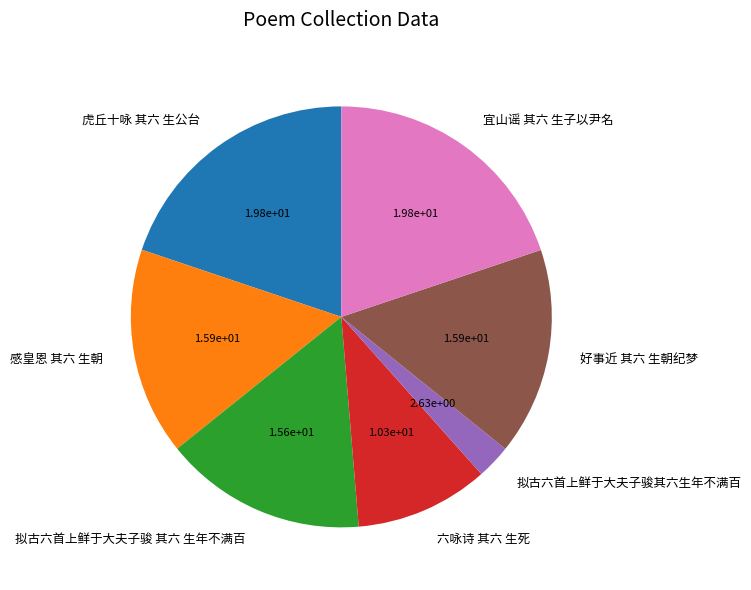

Is the sum of 虎丘十咏 其六 生公台 and 拟古六首上鲜于大夫子骏 其六 生年不满百 greater than half?

No